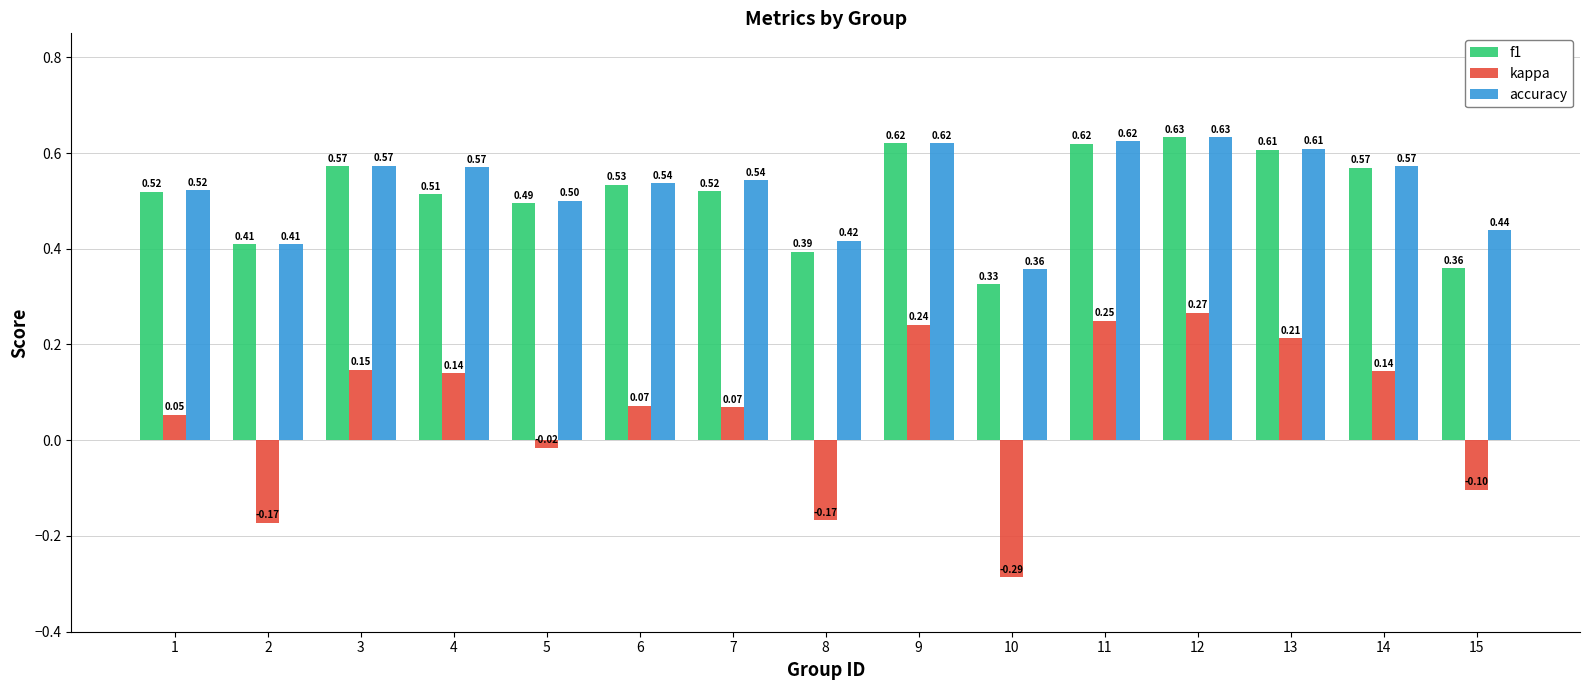

Between 4 and 13, which series saw the biggest shift?

f1